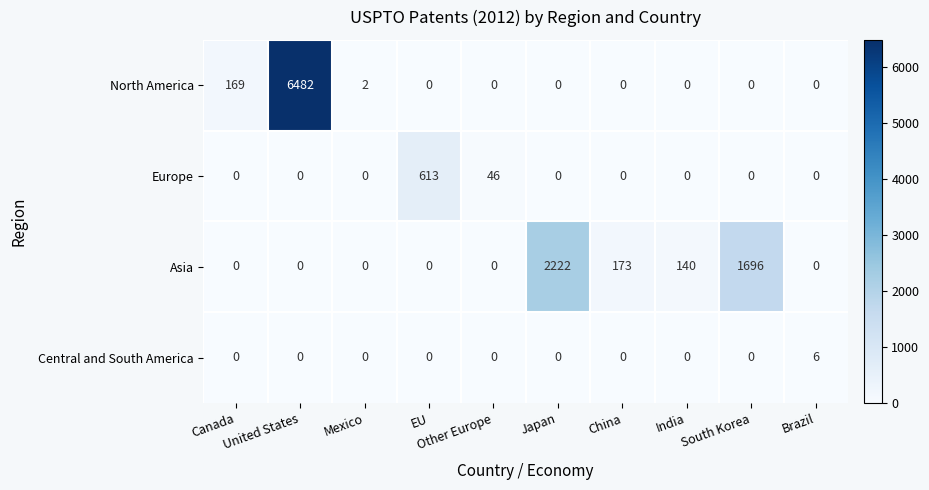

What is the difference between the maximum and minimum values in the North America series?

6482